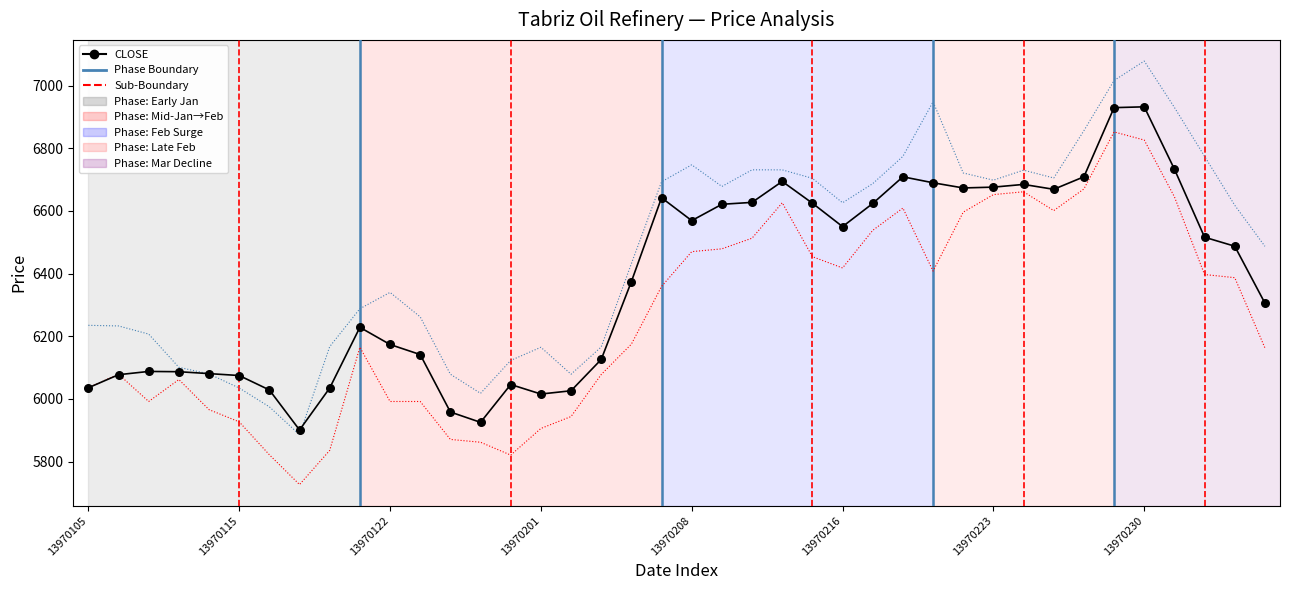

Is the value of HIGH at 8 greater than the value of CLOSE (Price) at 16?

Yes